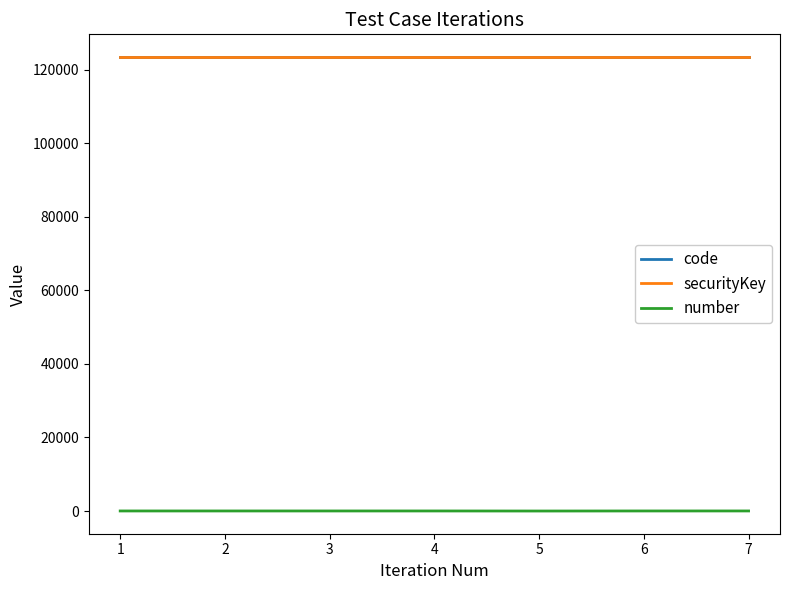

The code series shows 123456 at 6. True or false?

True